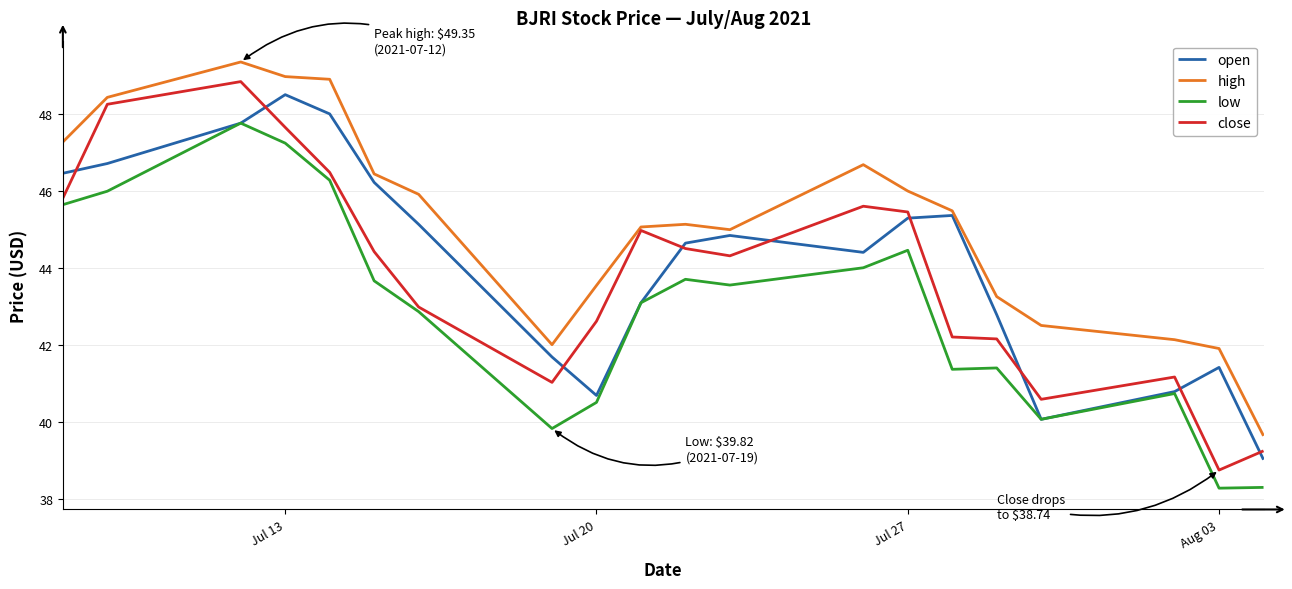

True or false: low and high cross at least once.

False